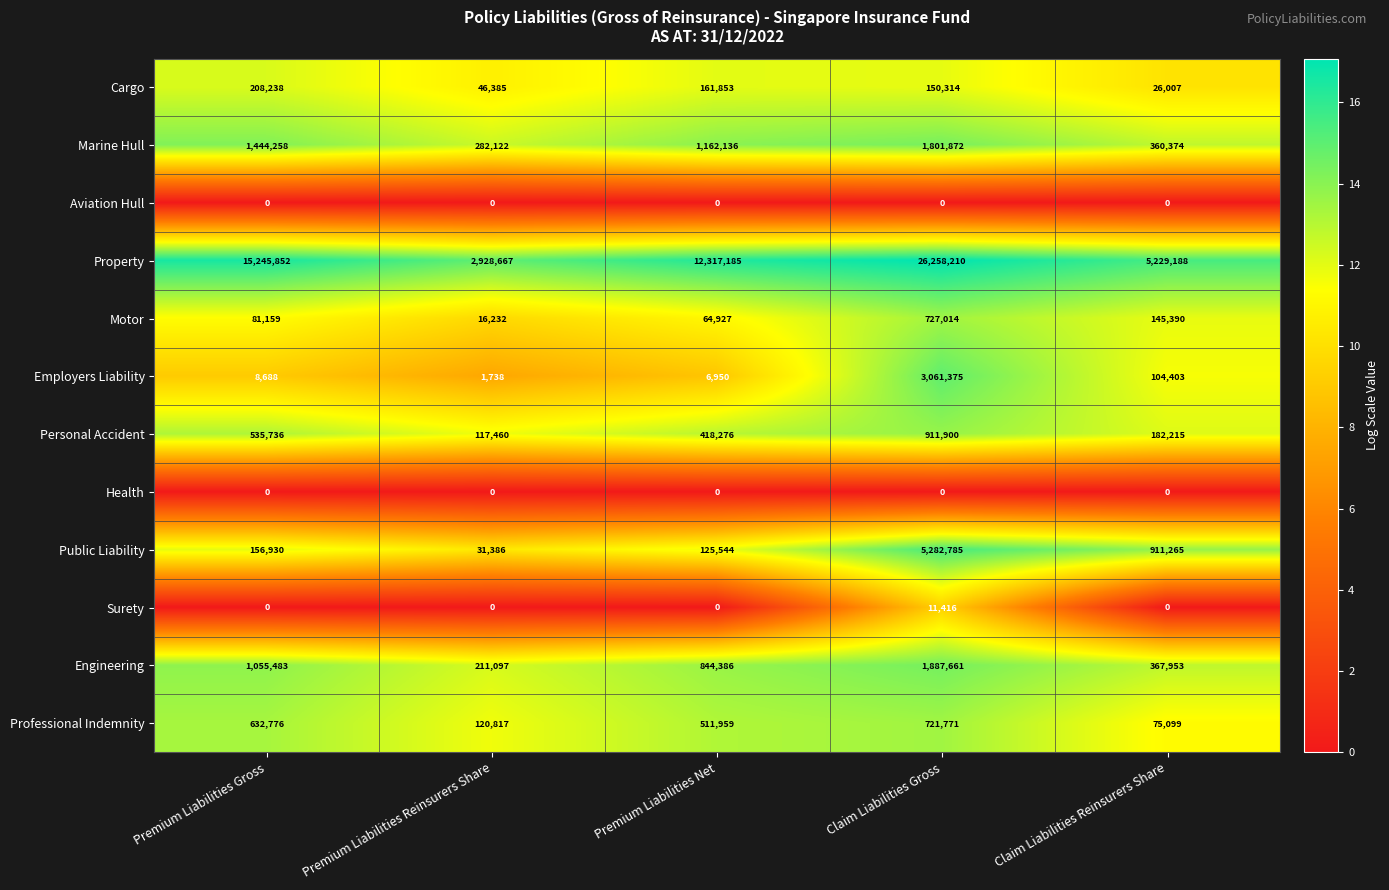

The Marine Hull series shows 282122 at Premium Liabilities Reinsurers Share. True or false?

True